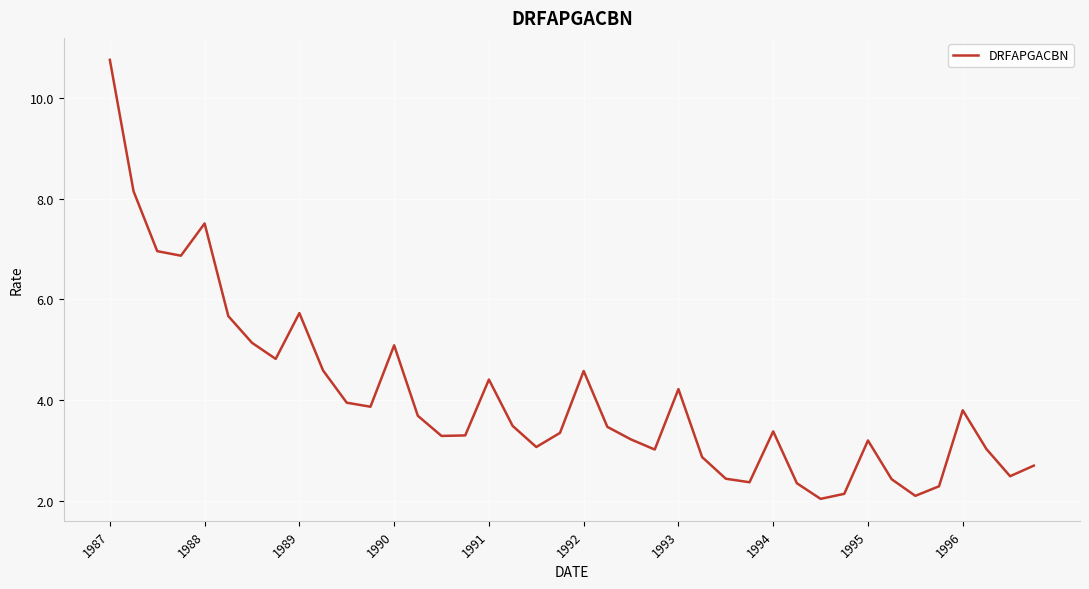

What is the maximum value shown in the chart?

10.8